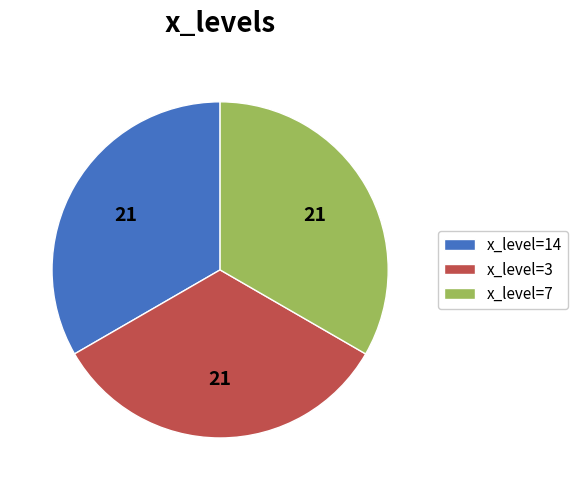

Do x_level=14 and x_level=7 together represent more than half of the pie?

Yes